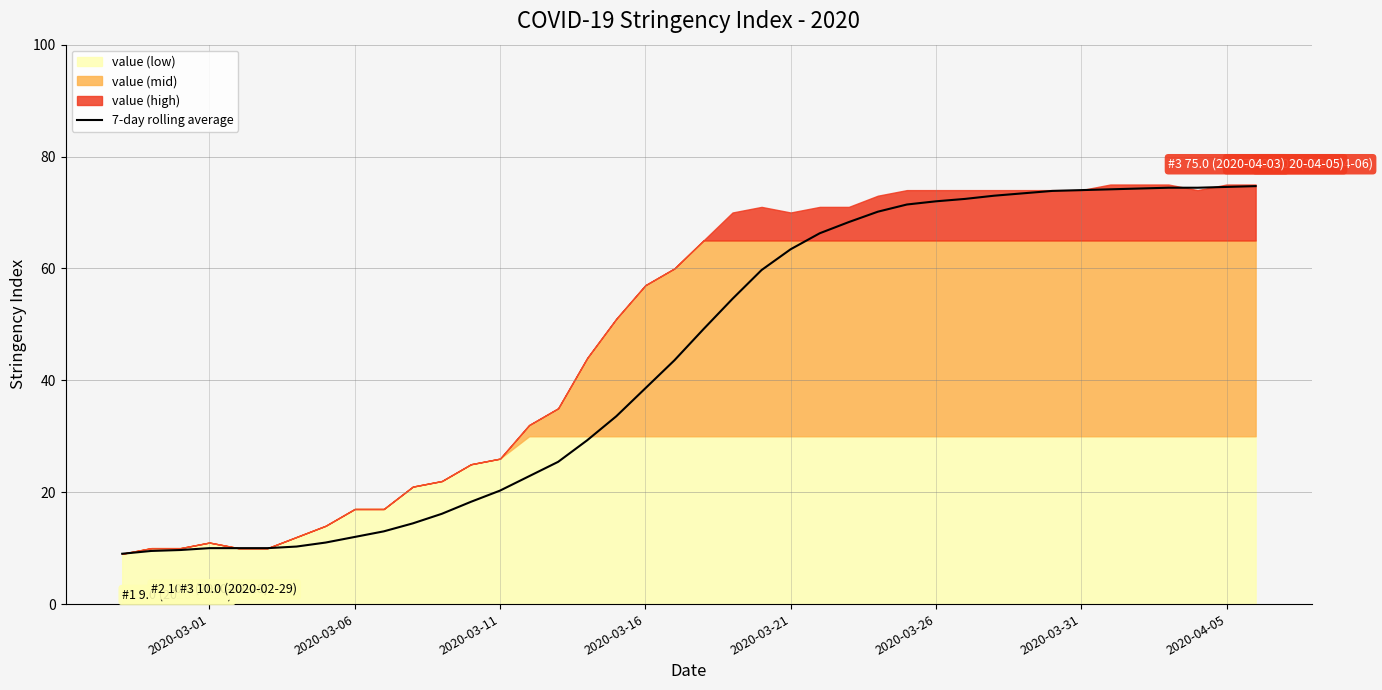

The value of 7-day rolling average at 2020-03-16 is 38.6. True or false?

True